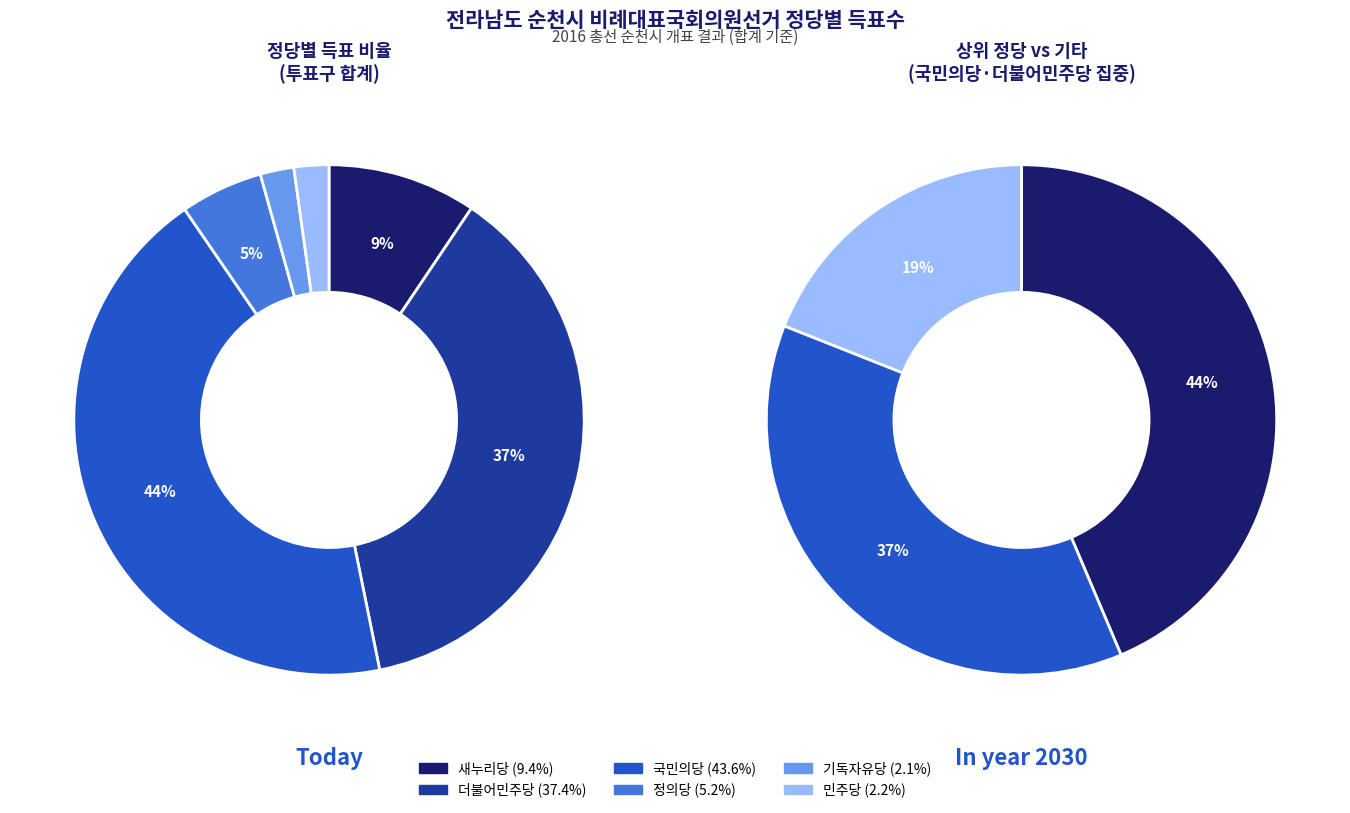

What is the ratio of the value at 민주당 to the value at 정의당?

0.4